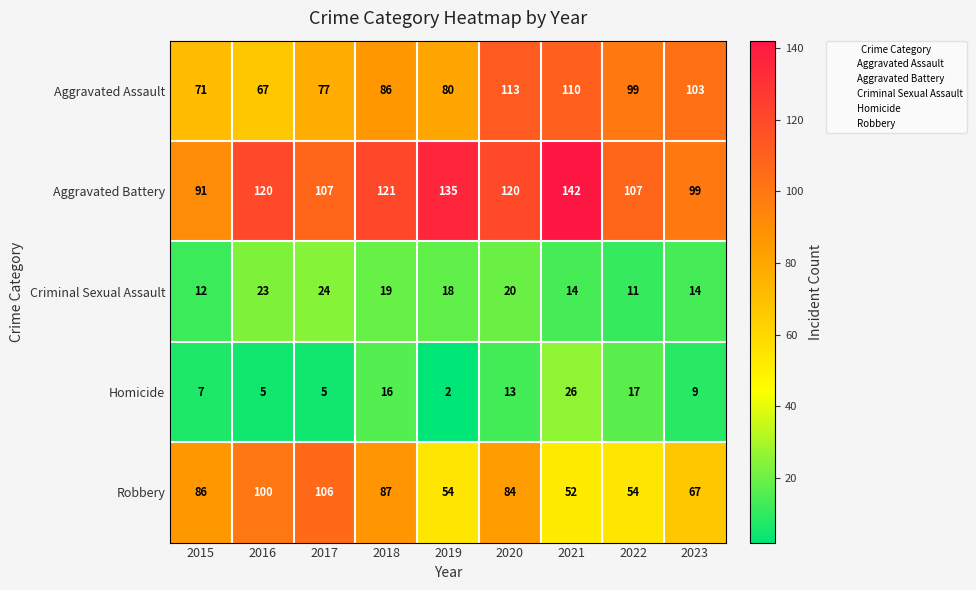

At which label does Homicide first exceed 9?

2018